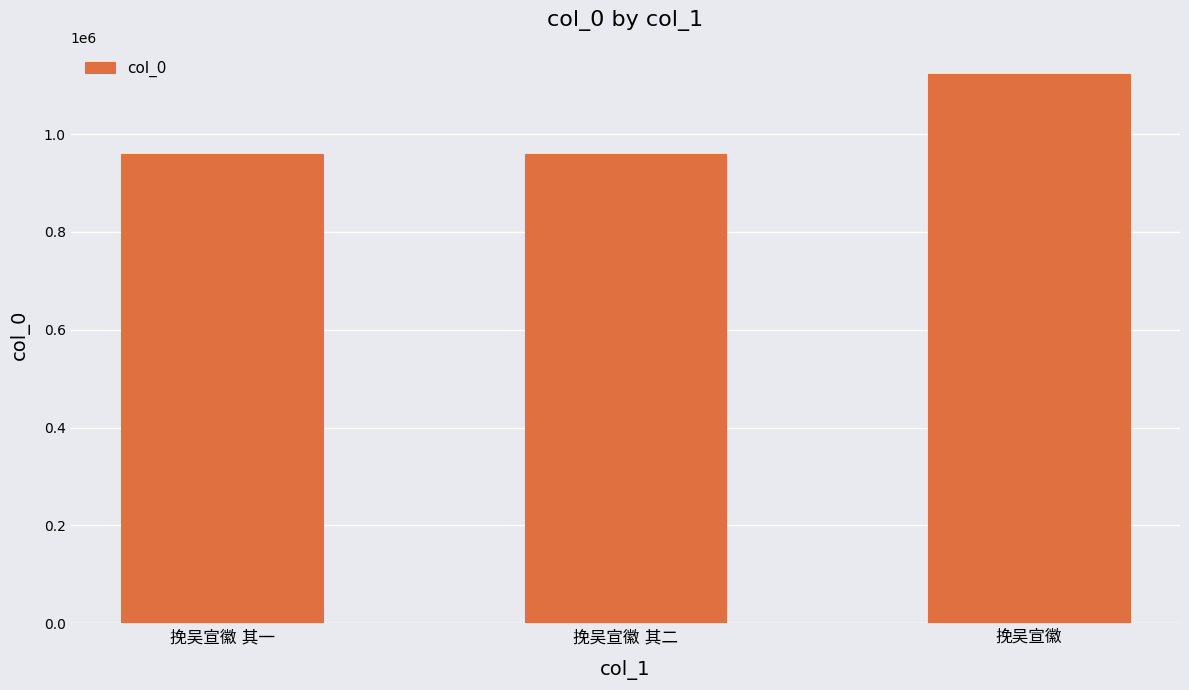

What is the sum of all values?

3041272